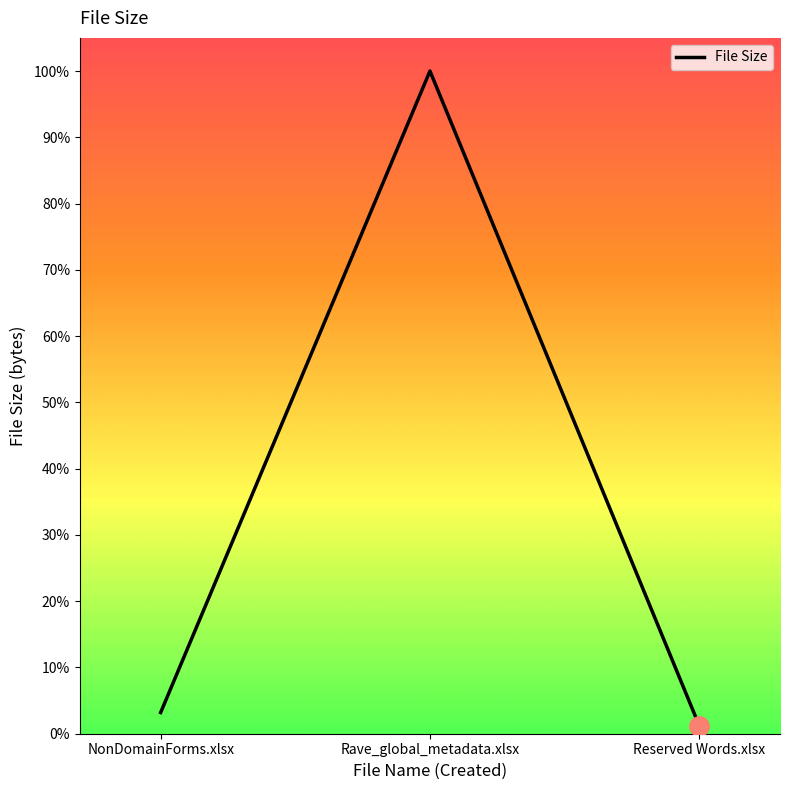

Count the number of values greater than 3.

2